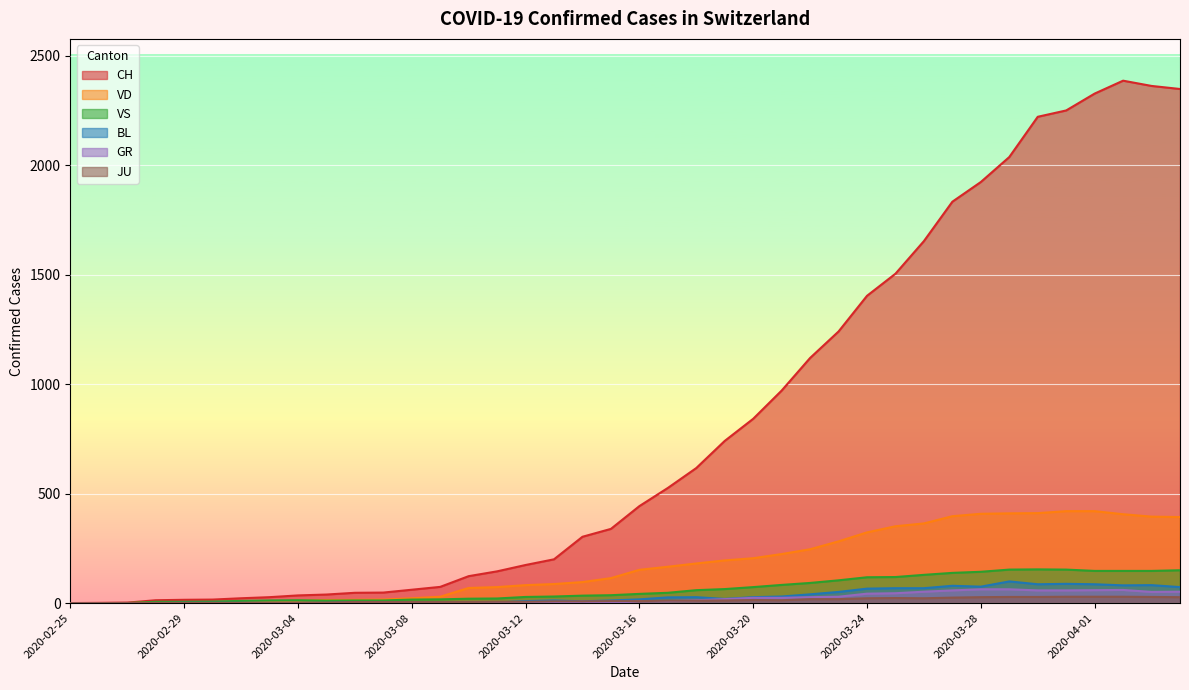

At how many categories does at least one series exceed 1274?

12